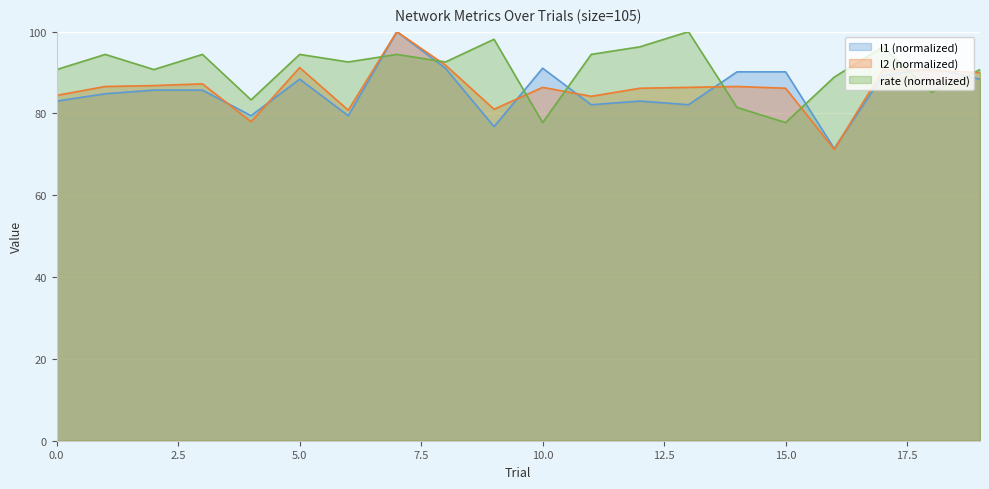

How many lines are shown in the chart?

3